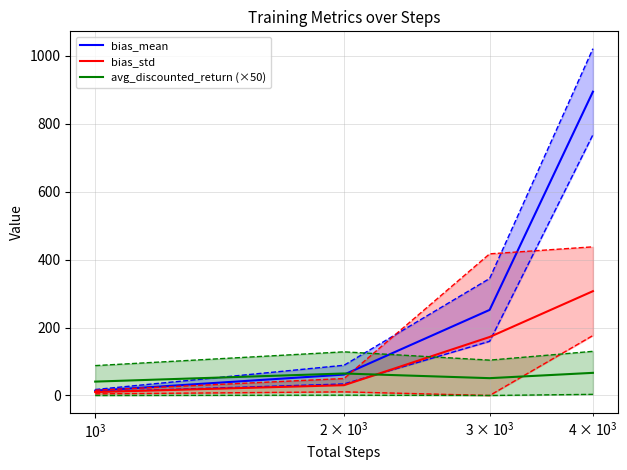

What is the difference between the maximum and minimum values in the bias_mean series?

880.7